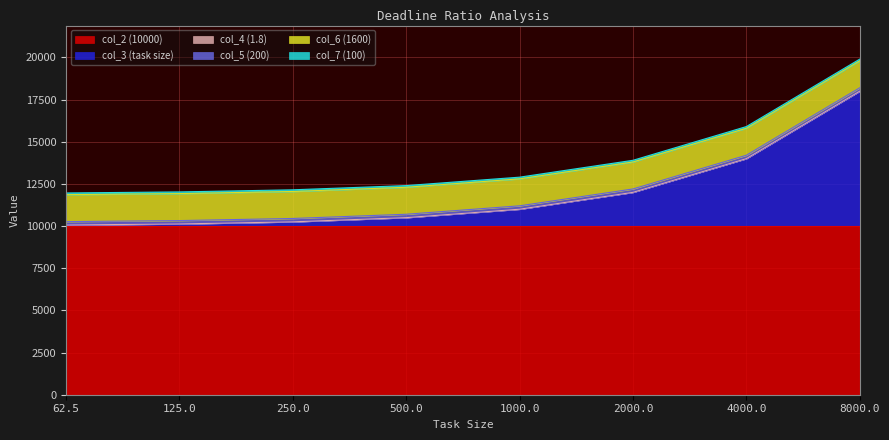

Reading left to right, transcribe all the data shown in this chart.

col_2 (10000): 62.5=10000.0	125=10000.0	250=10000.0	500=10000.0	1000=10000.0	2000=10000.0	4000=10000.0	8000=10000.0
col_3 (task size): 62.5=62.5	125=125.0	250=250.0	500=500.0	1000=1000.0	2000=2000.0	4000=4000.0	8000=8000.0
col_4 (1.8): 62.5=1.8	125=1.8	250=1.8	500=1.8	1000=1.8	2000=1.8	4000=1.8	8000=1.8
col_5 (200): 62.5=200.0	125=200.0	250=200.0	500=200.0	1000=200.0	2000=200.0	4000=200.0	8000=200.0
col_6 (1600): 62.5=1600.0	125=1600.0	250=1600.0	500=1600.0	1000=1600.0	2000=1600.0	4000=1600.0	8000=1600.0
col_7 (100): 62.5=100.0	125=100.0	250=100.0	500=100.0	1000=100.0	2000=100.0	4000=100.0	8000=100.0